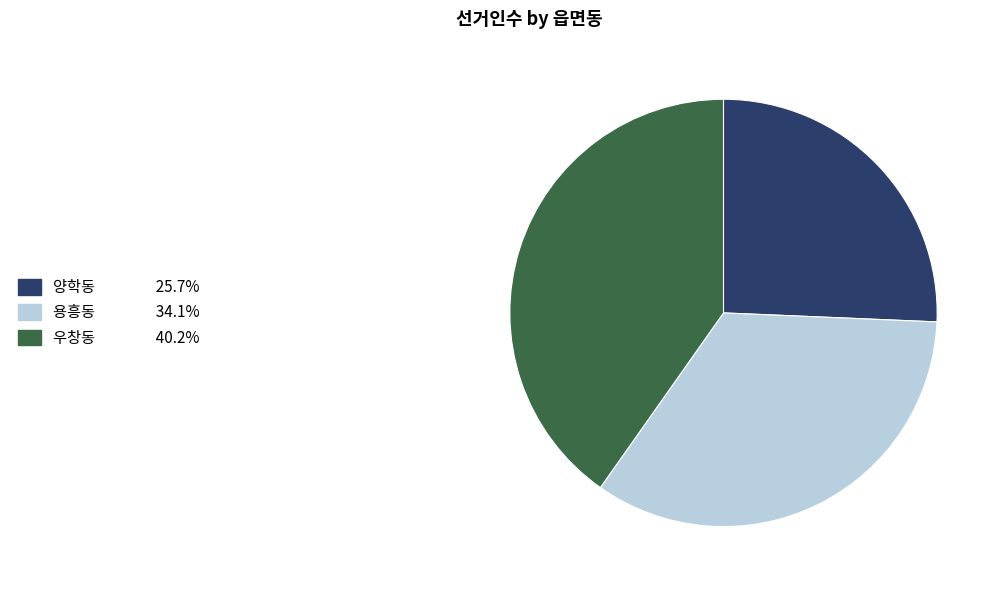

Is it true that 양학동 is 26% of the pie?

True